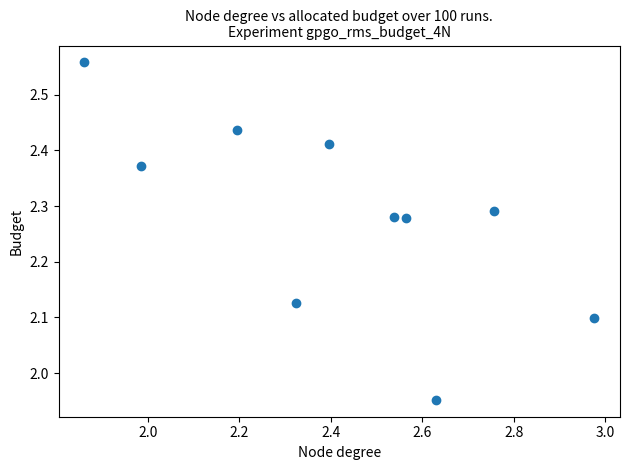

What is the range of Y values (max minus min)?

0.6